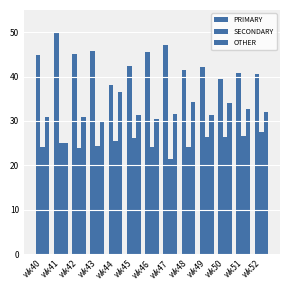

How many categories are shown in the chart?

13